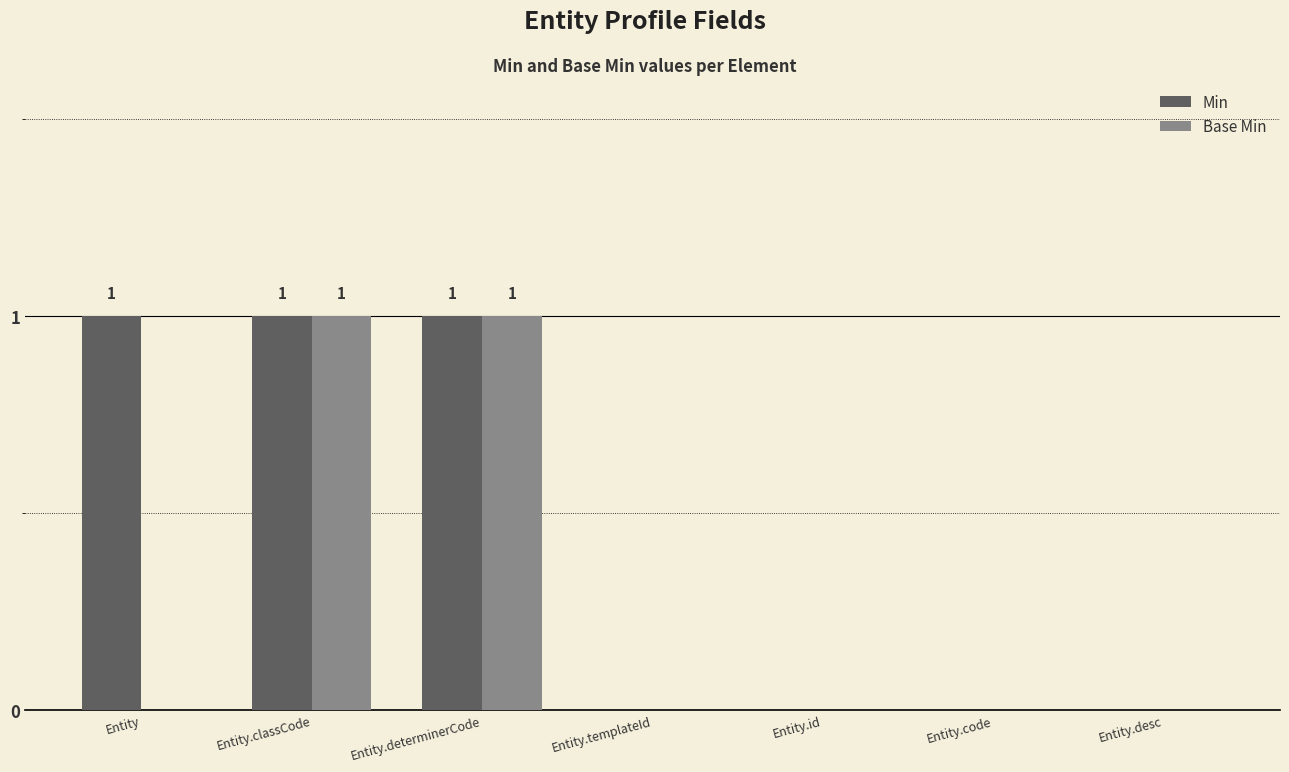

What is the sum of all Min values?

3